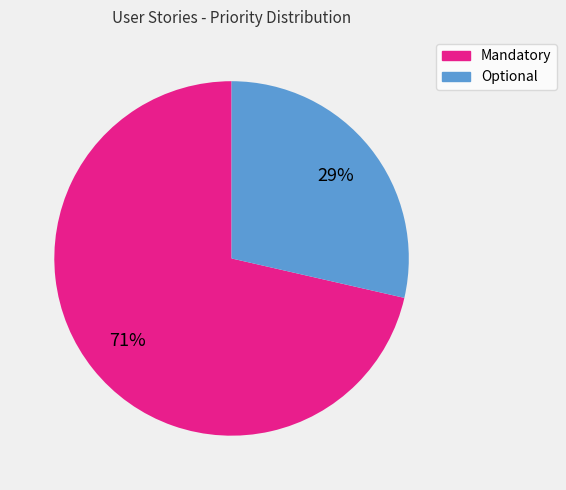

True or false: Mandatory accounts for 71% of the total.

True